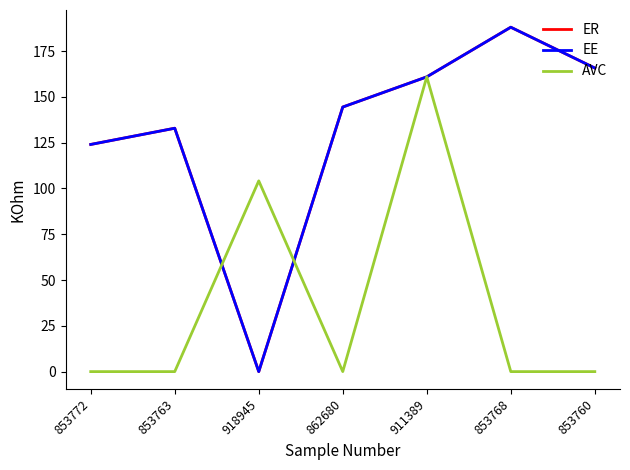

What is the spread (max minus min) of values at 918945?

104.2